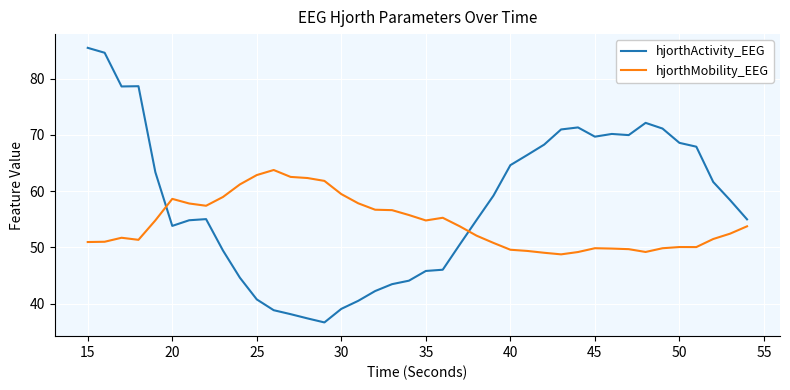

Rank the series by their average value, from highest to lowest.

hjorthActivity_EEG, hjorthMobility_EEG